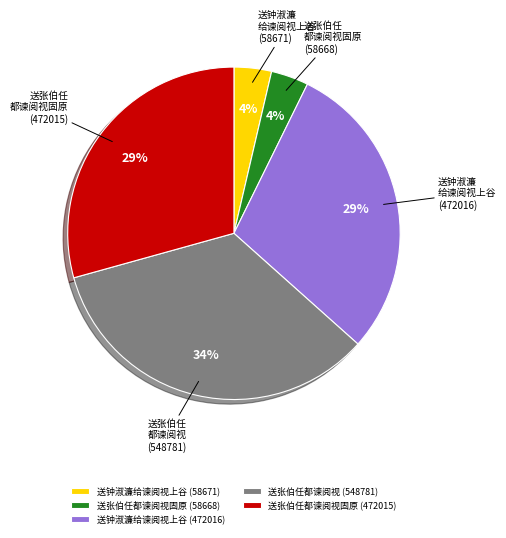

To the nearest percent, what percentage of the pie is 送张伯任都谏阅视 (548781)?

34%